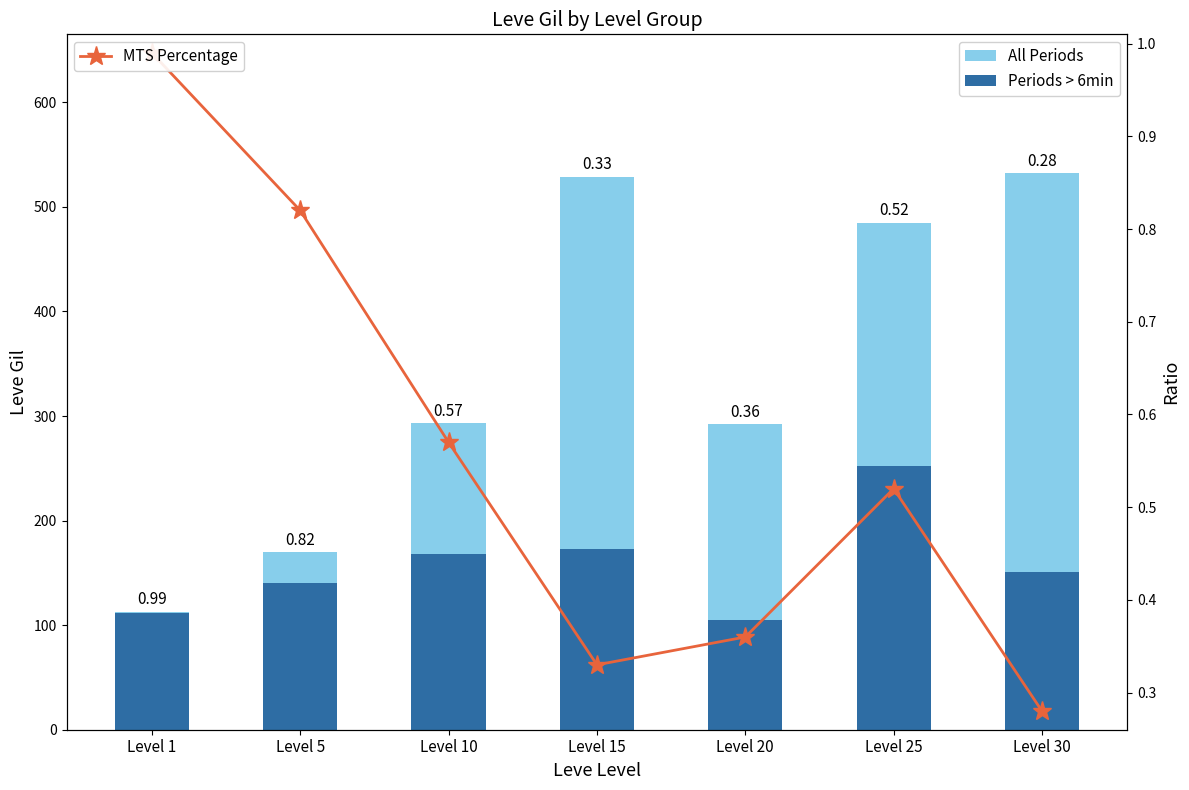

What is the total value across all series at Level 5?

310.8